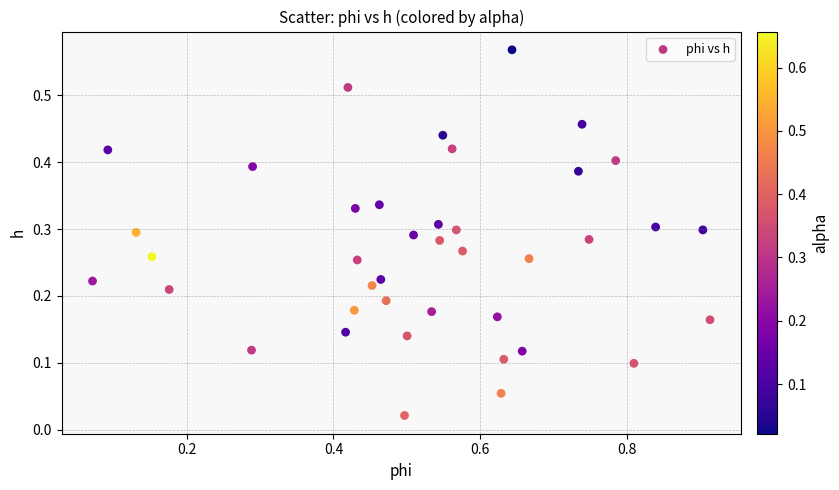

What is the range of X values (max minus min)?

0.8